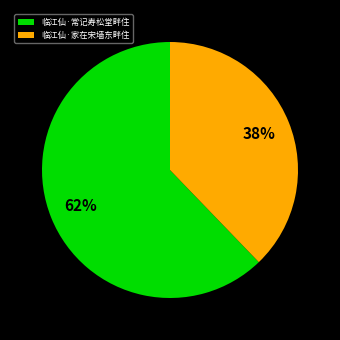

Rank the categories by value from highest to lowest.

临江仙·常记寿松堂畔住, 临江仙·家在宋墙东畔住